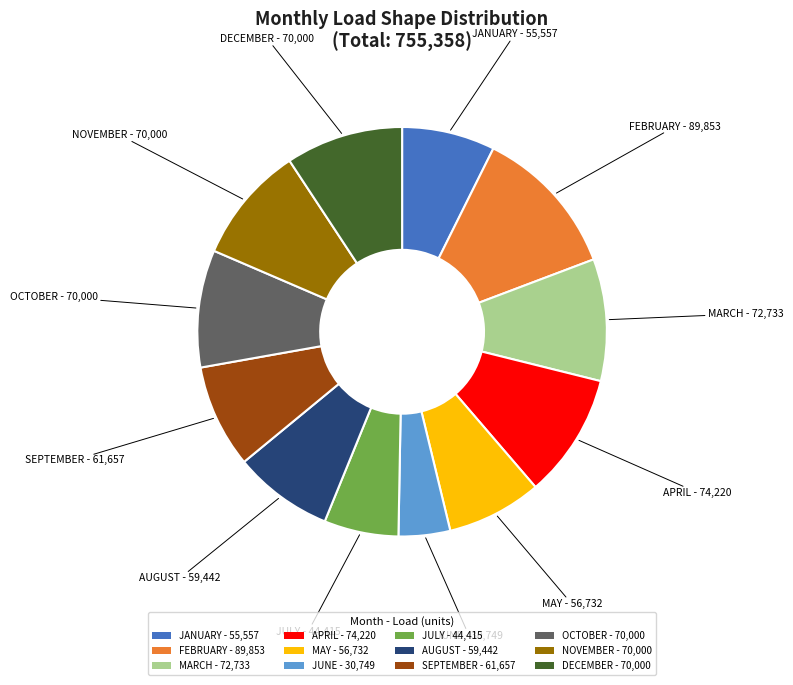

Do JUNE and OCTOBER together represent more than half of the pie?

No